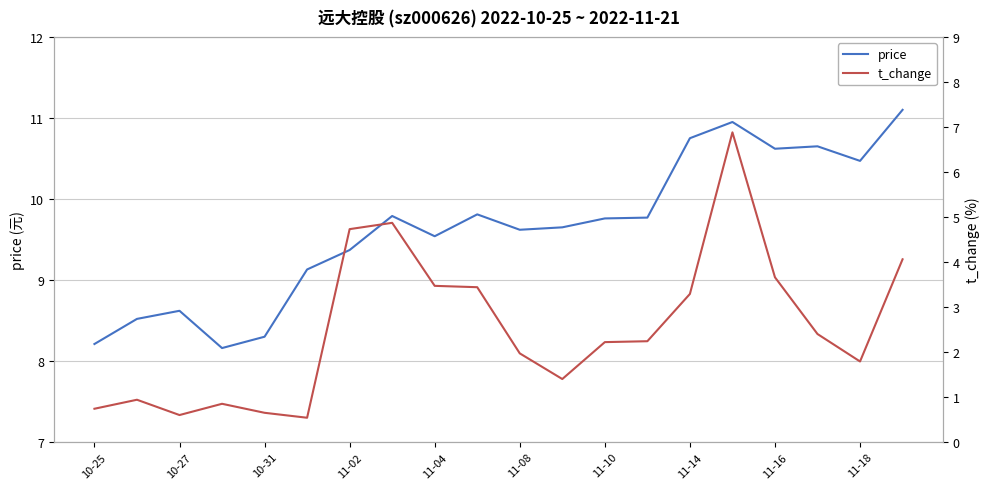

How many values in the price series are below 9?

5